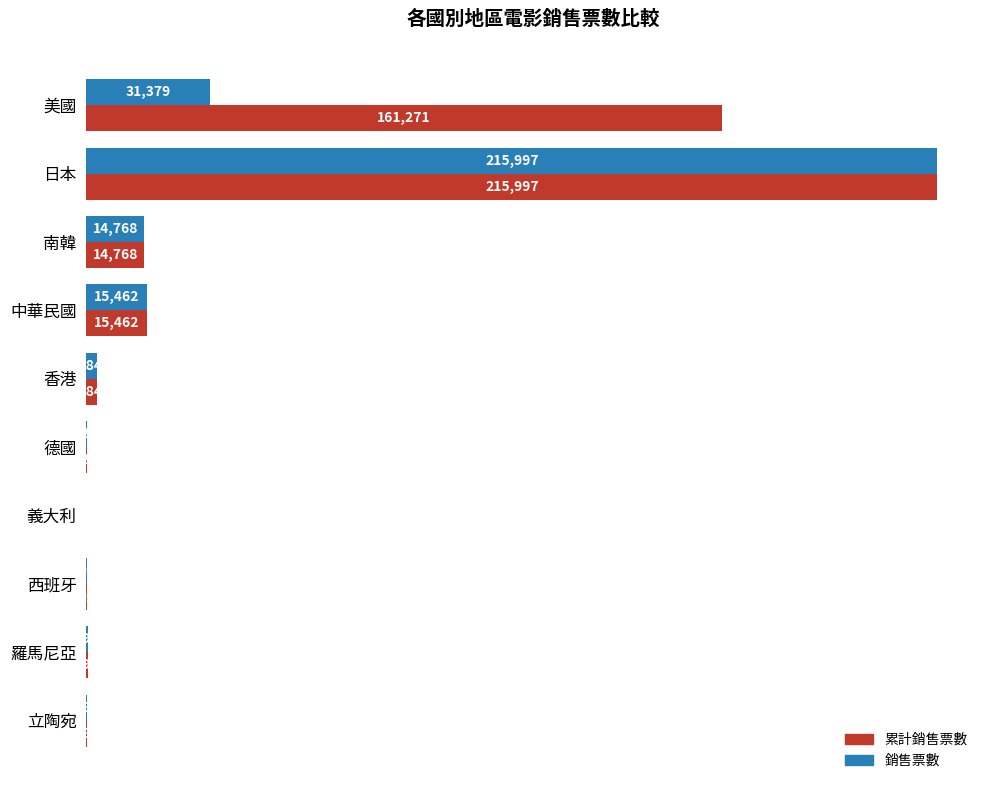

What is the total value across all series at 羅馬尼亞?

788